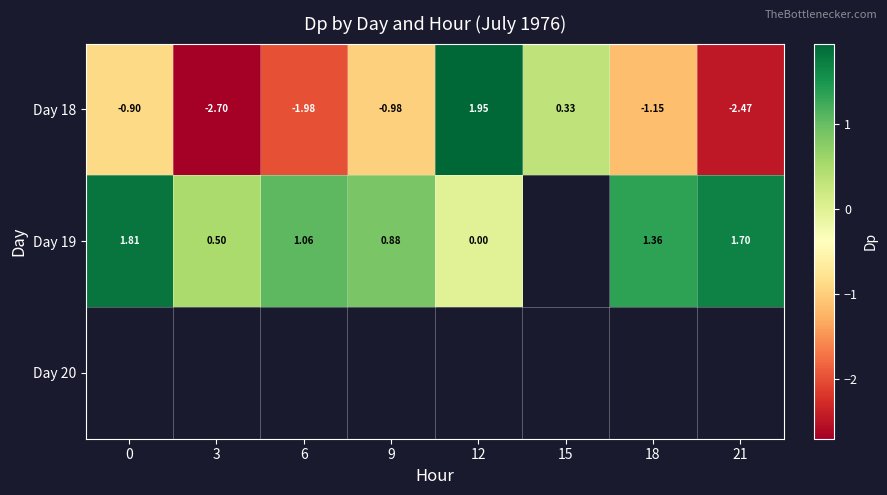

Is the value of Day 19 at 21 greater than the value of Day 18 at 0?

Yes